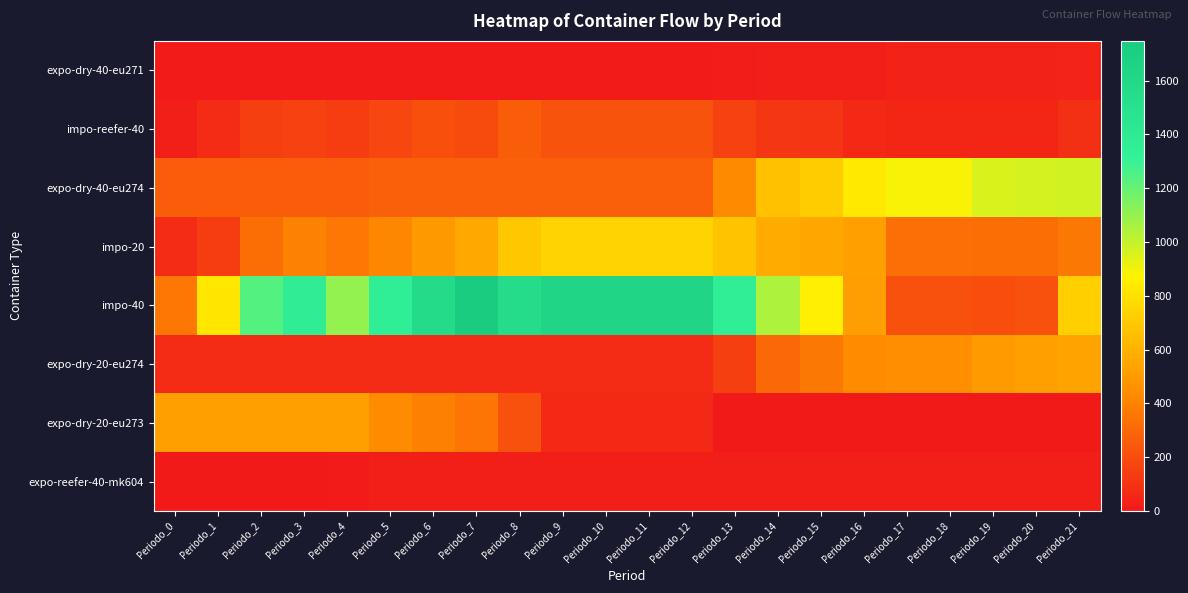

What is the maximum value shown in the chart?

1748